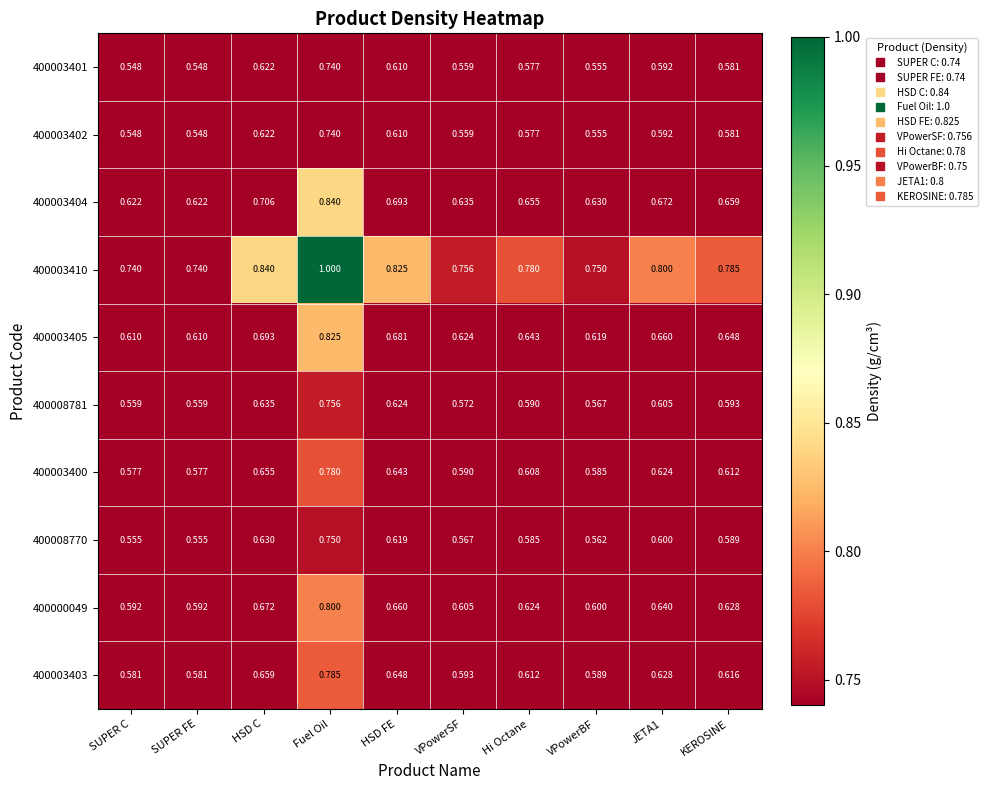

At which label does 400003405 reach its peak?

Fuel Oil